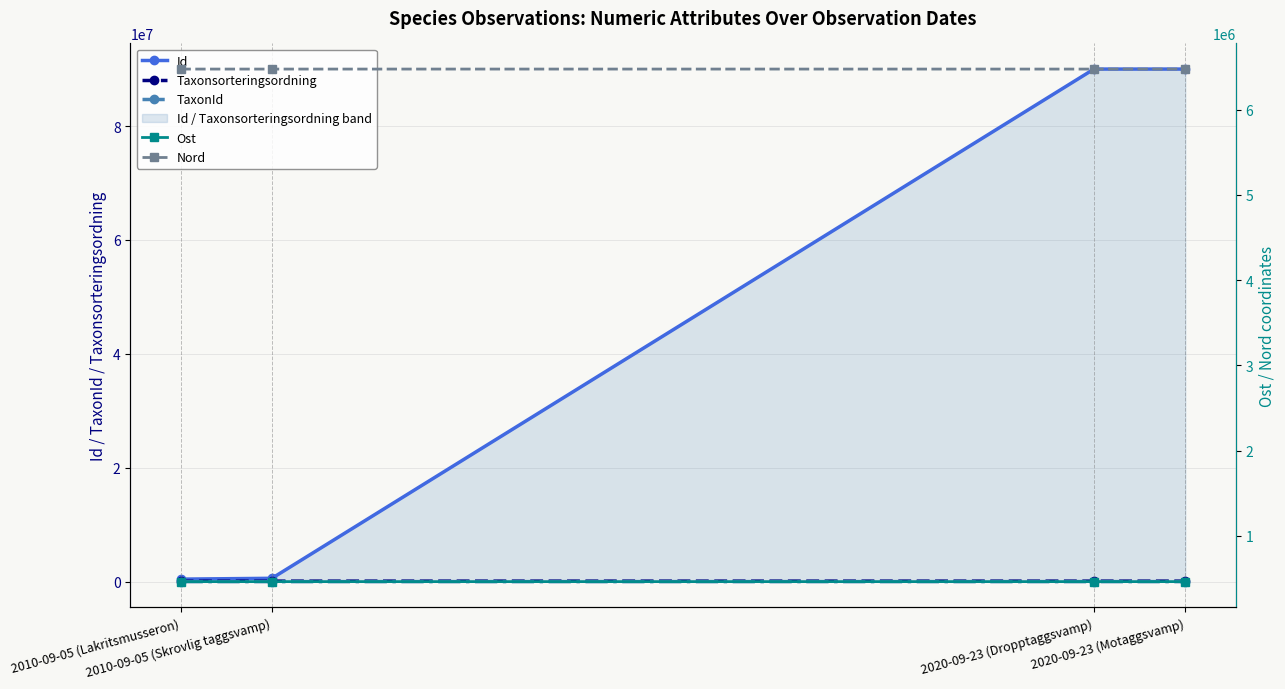

Rank the categories by Nord value from lowest to highest.

2010-09-05 (Lakritsmusseron), 2020-09-23 (Dropptaggsvamp), 2010-09-05 (Skrovlig taggsvamp), 2020-09-23 (Motaggsvamp)